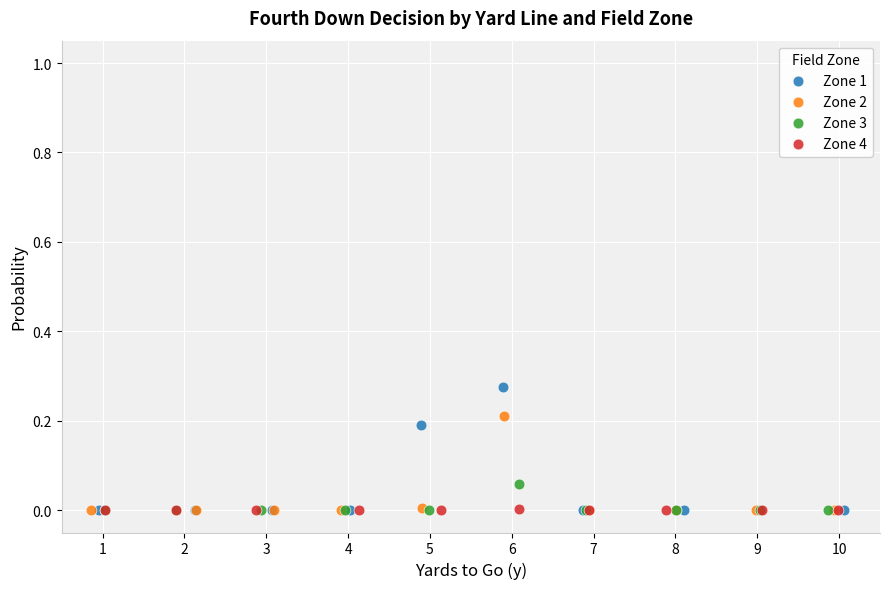

Which series has the largest Y range (max minus min)?

Zone 1